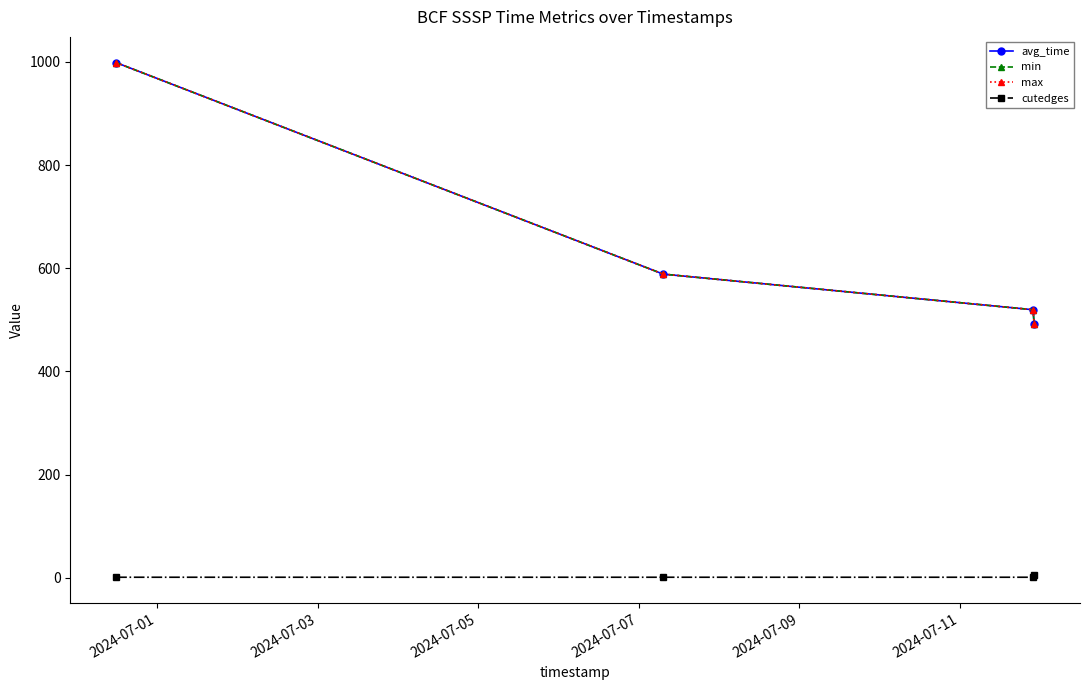

What is the minimum value for max?

492.6